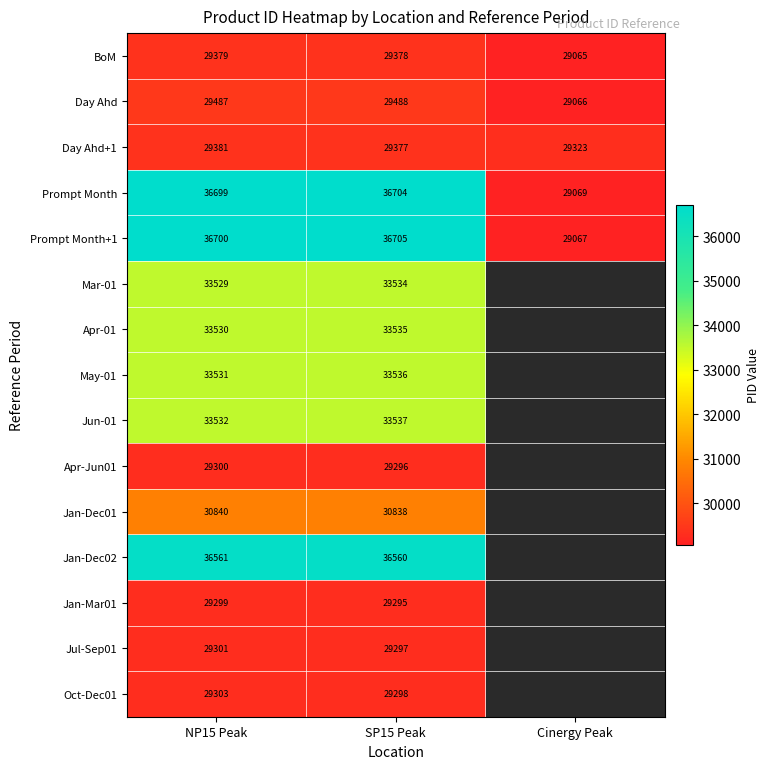

Read the Prompt Month value at SP15 Peak.

36704